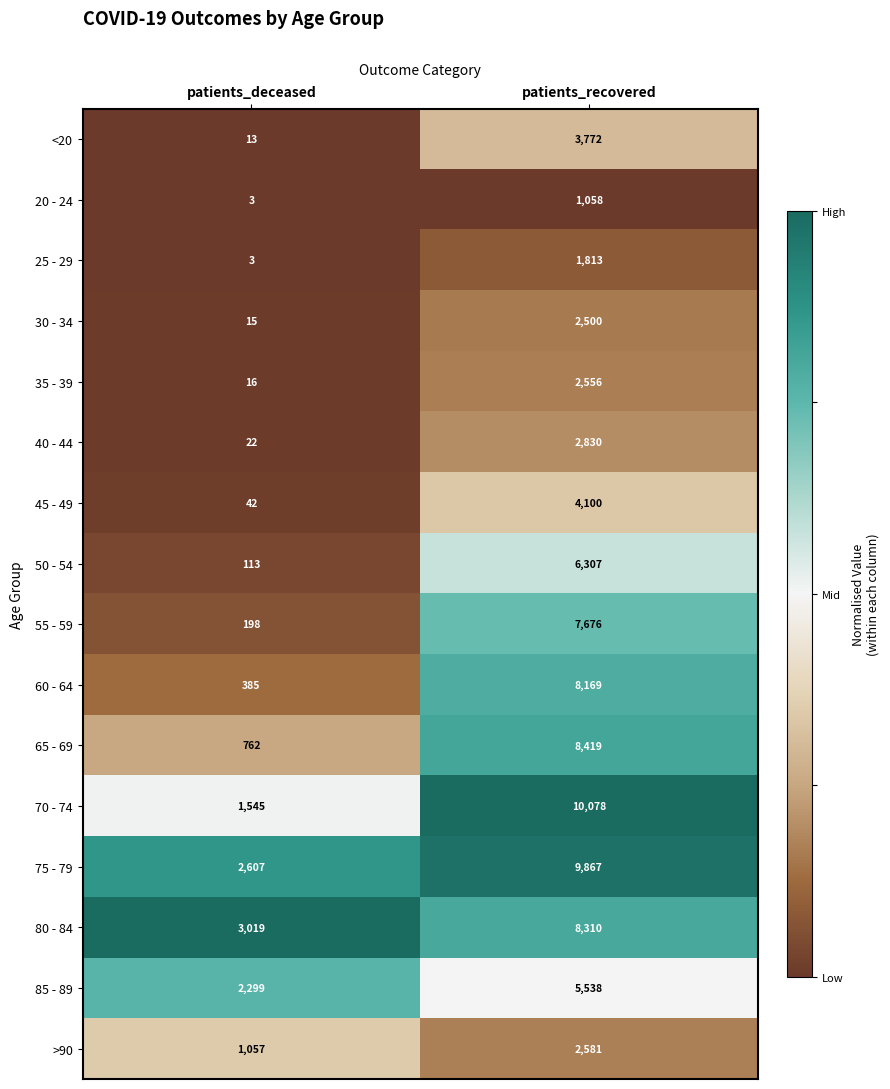

True or false: 40 - 44 has a value of 22 at patients_deceased.

True